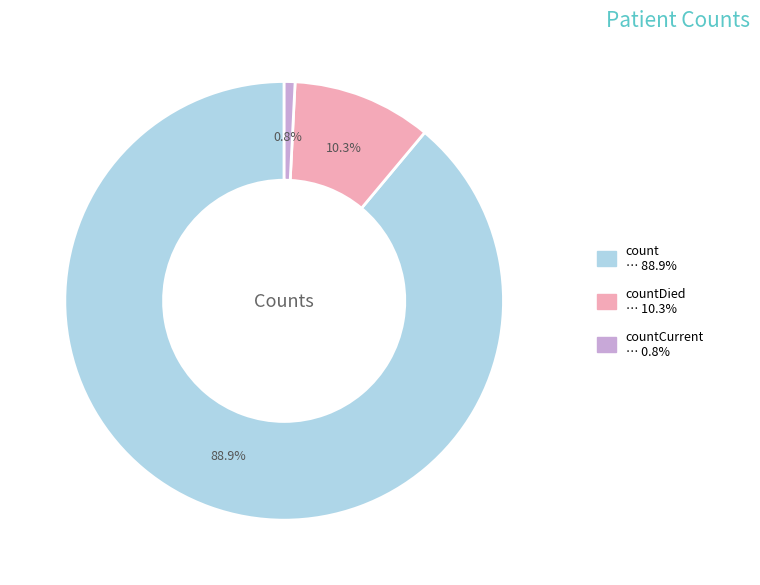

Is there any slice that represents more than half of the pie?

Yes